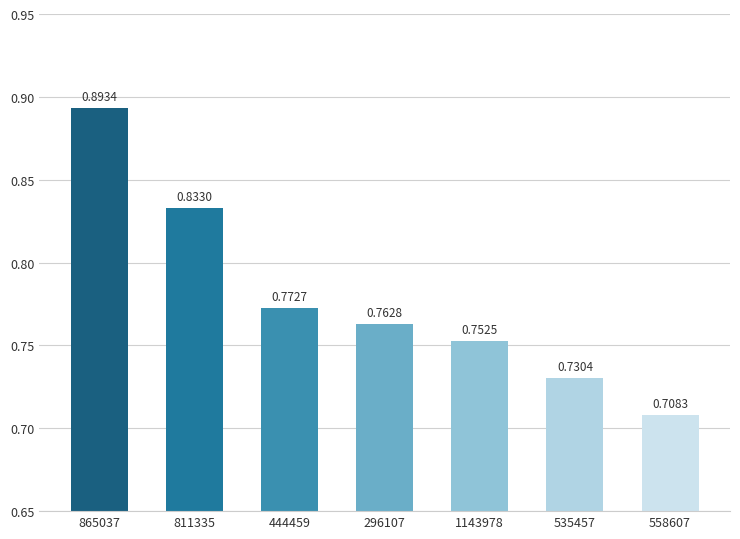

At which label is the value closest to 0?

558607